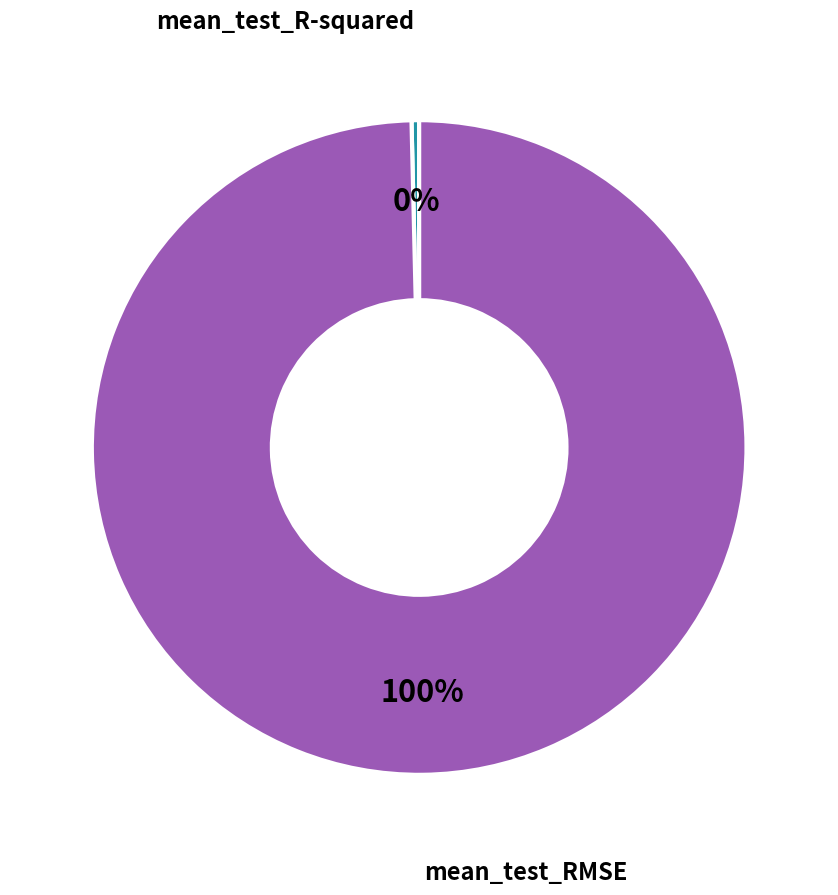

To the nearest percent, what is the average slice percentage?

50%